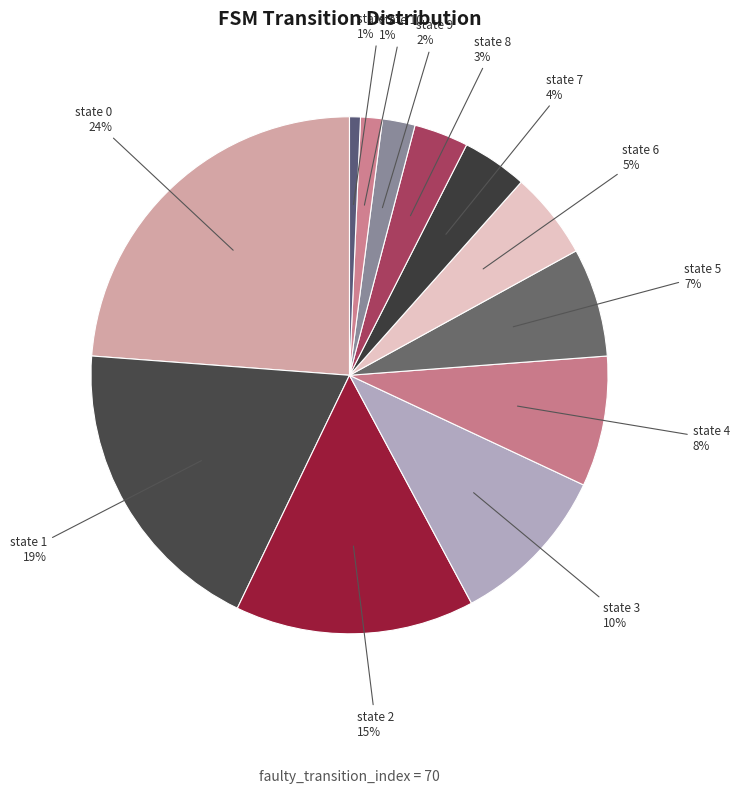

Which has a higher value, state 4 or state 7?

state 4